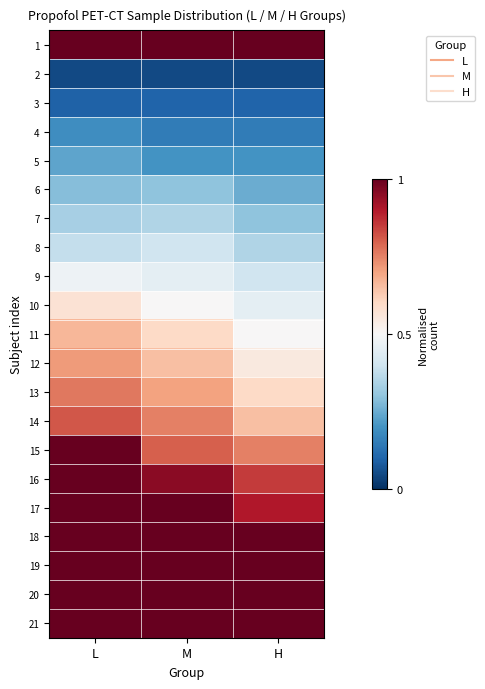

Which series has the largest total across all categories?

21